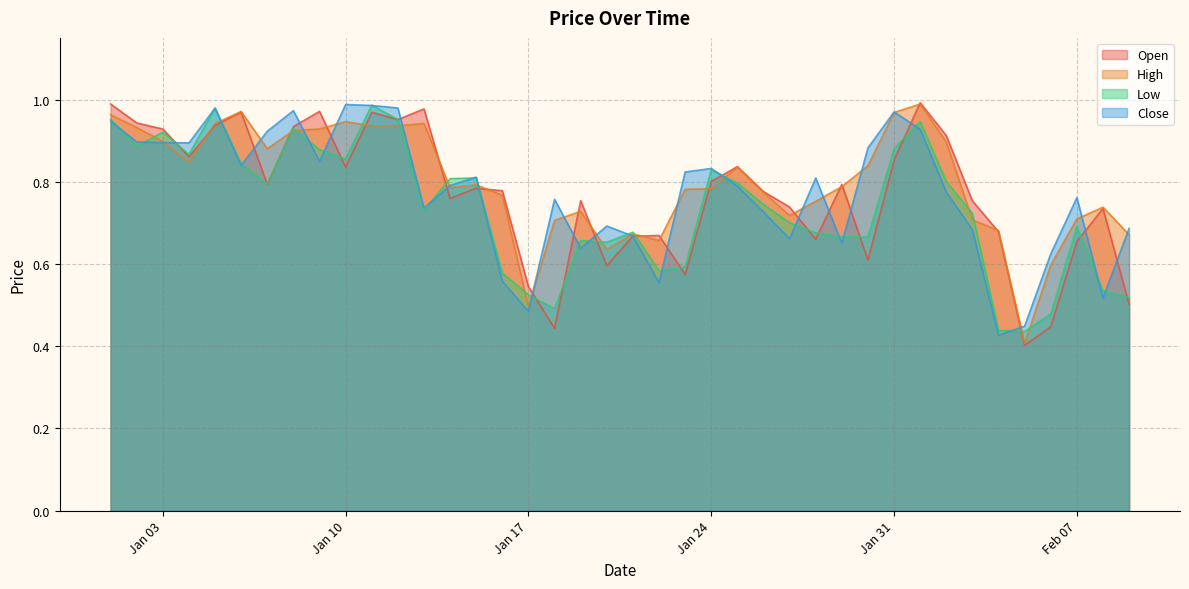

What is the sum of the Low values at 2023-01-25 and 2023-01-09?

1.7